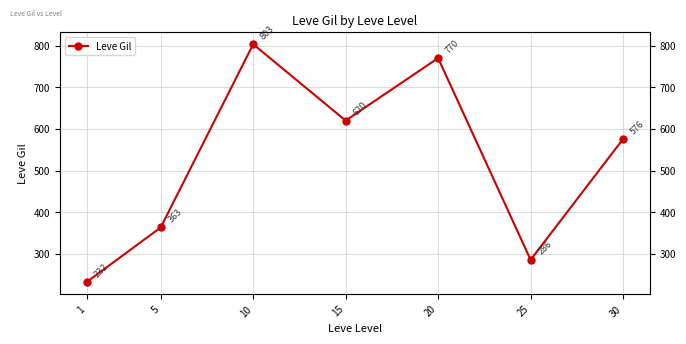

Which label corresponds to the smallest value in the chart?

1